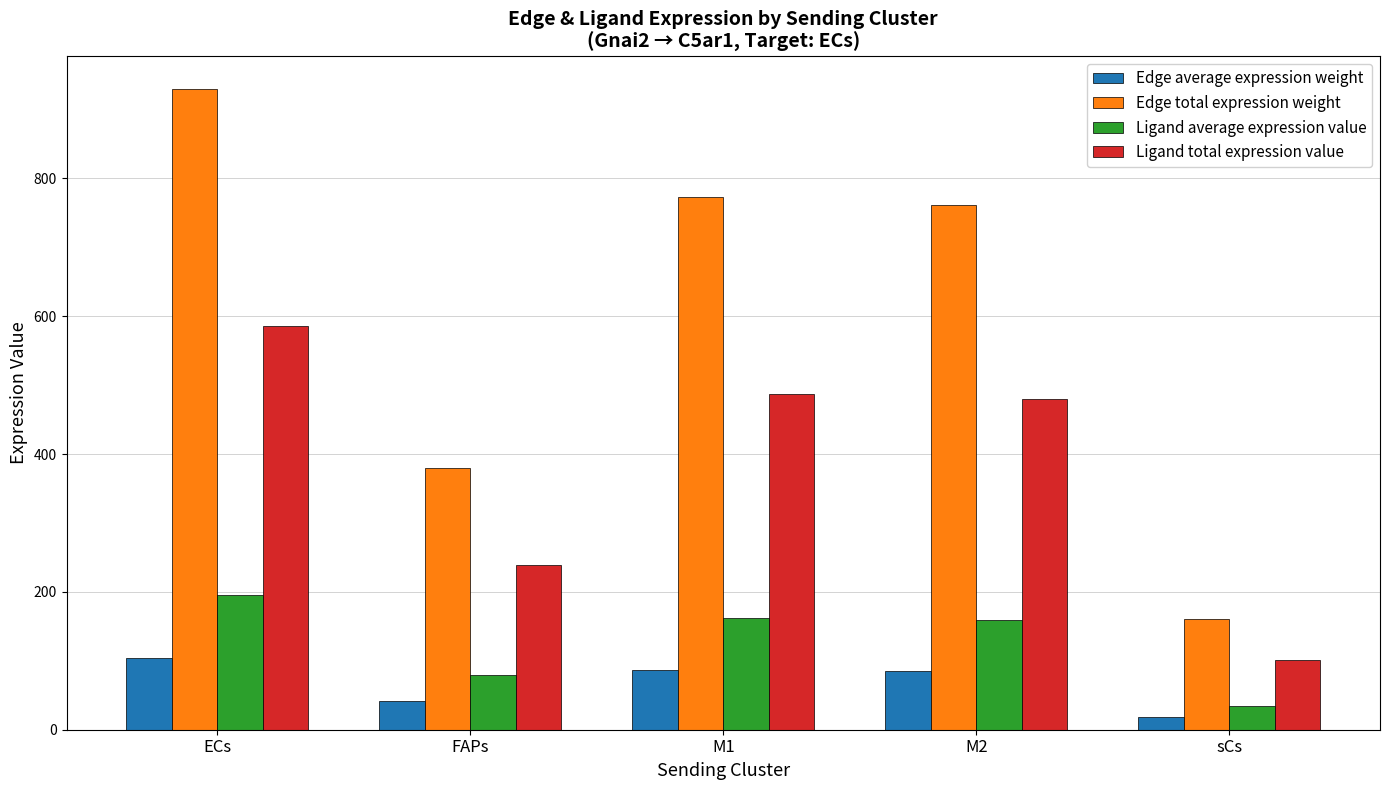

True or false: Edge average expression weight has a value of 168.9 at ECs.

False